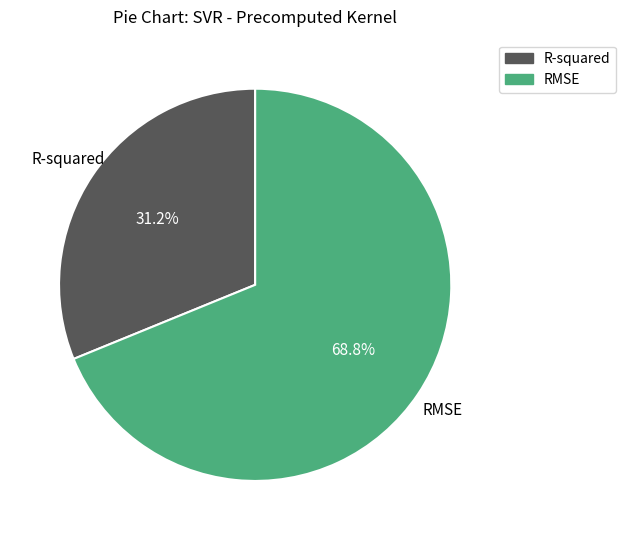

The RMSE slice represents 69% of the pie. True or false?

True